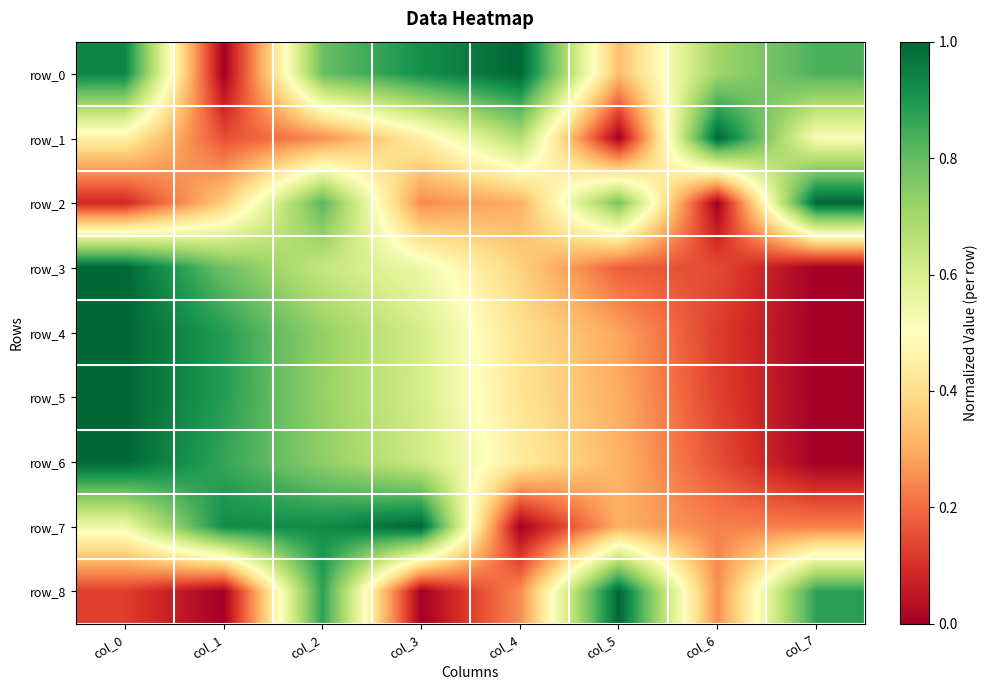

What is the difference between the highest and lowest values at col_5?

1.0